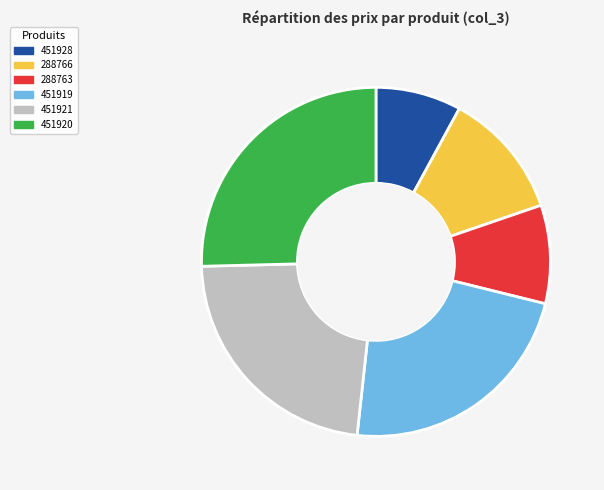

True or false: 451920 accounts for 35% of the total.

False